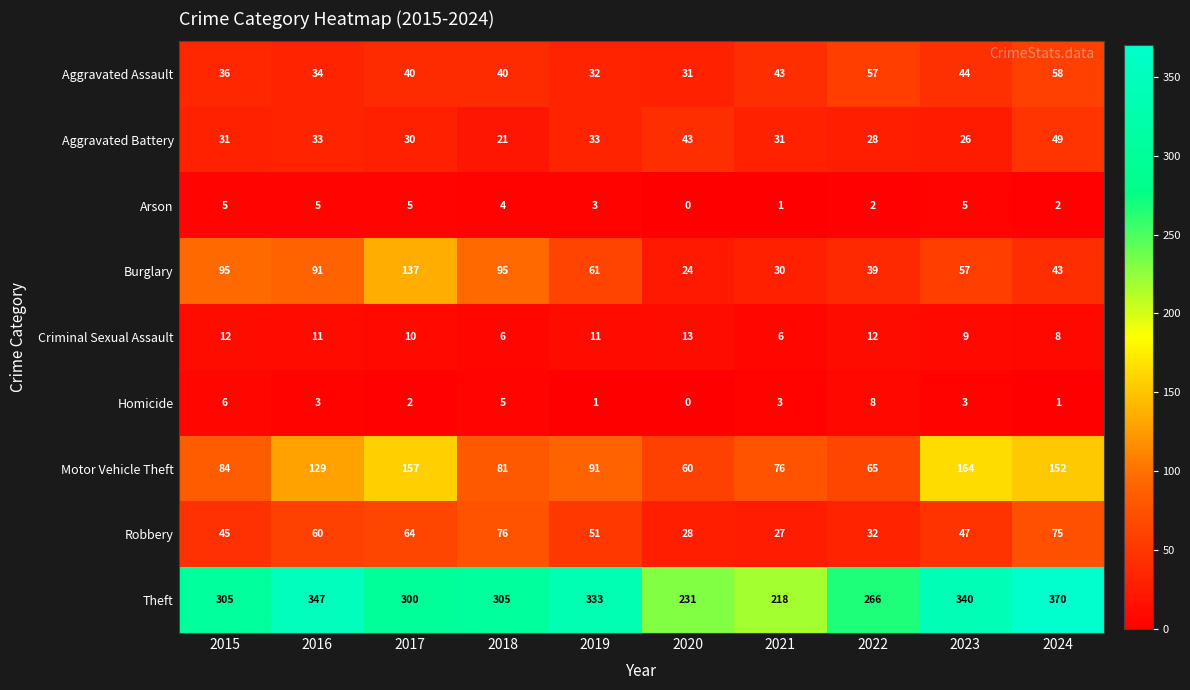

How many series are shown in this chart?

9